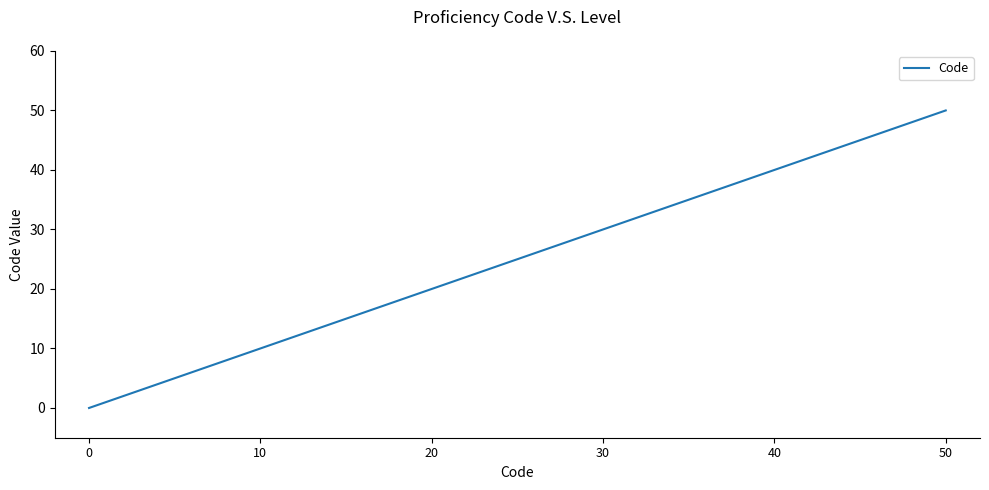

Is it true that the value at 10 is 15?

False